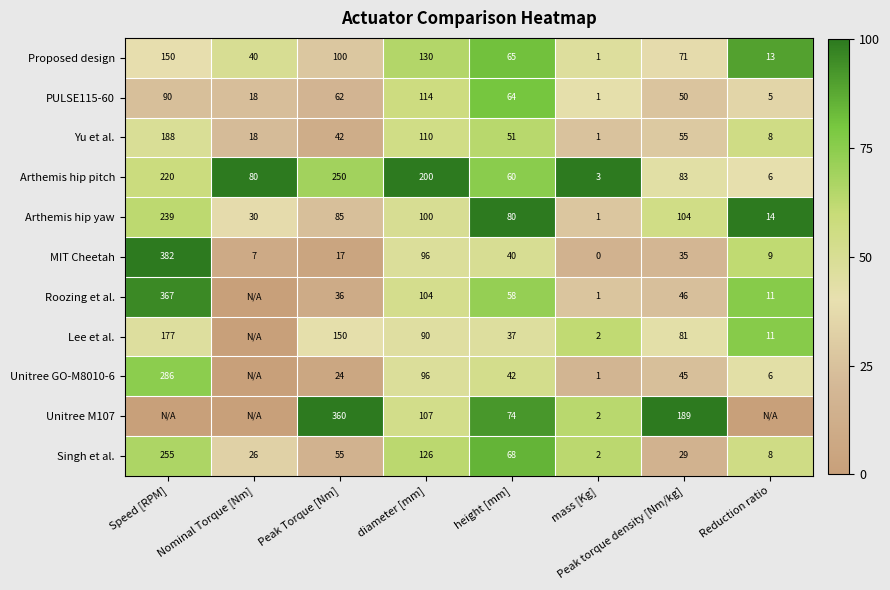

The value of MIT Cheetah at height [mm] is 63. True or false?

False